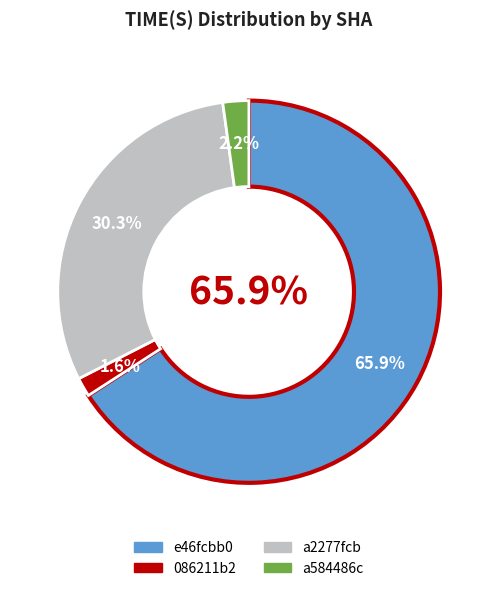

What percentage is the a584486c slice, to the nearest percent?

2%